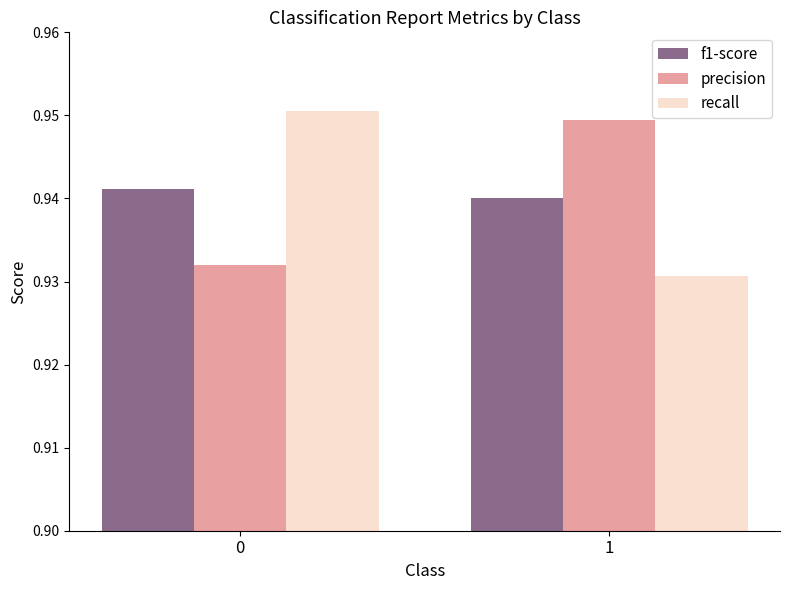

Count the number of categories in the chart.

2